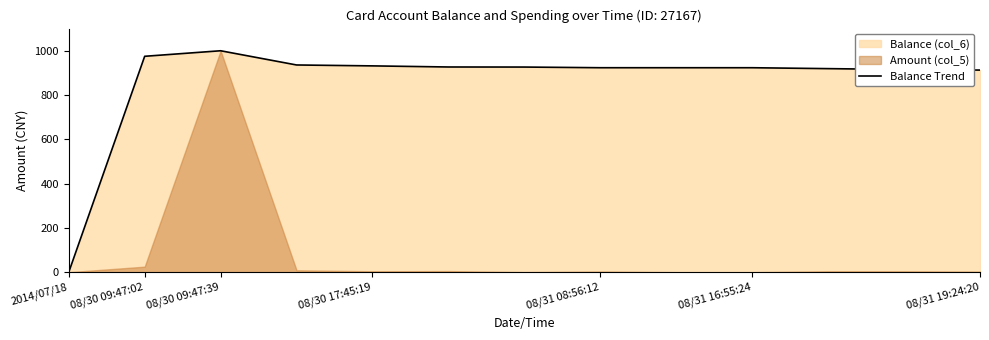

What is the highest value of the Balance Trend series?

1000.0